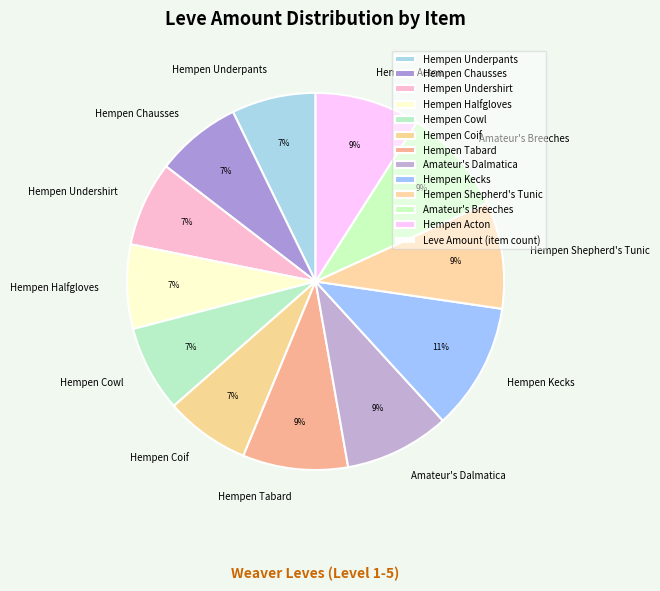

To the nearest percent, what is the combined percentage of Hempen Undershirt and Hempen Shepherd's Tunic?

16%